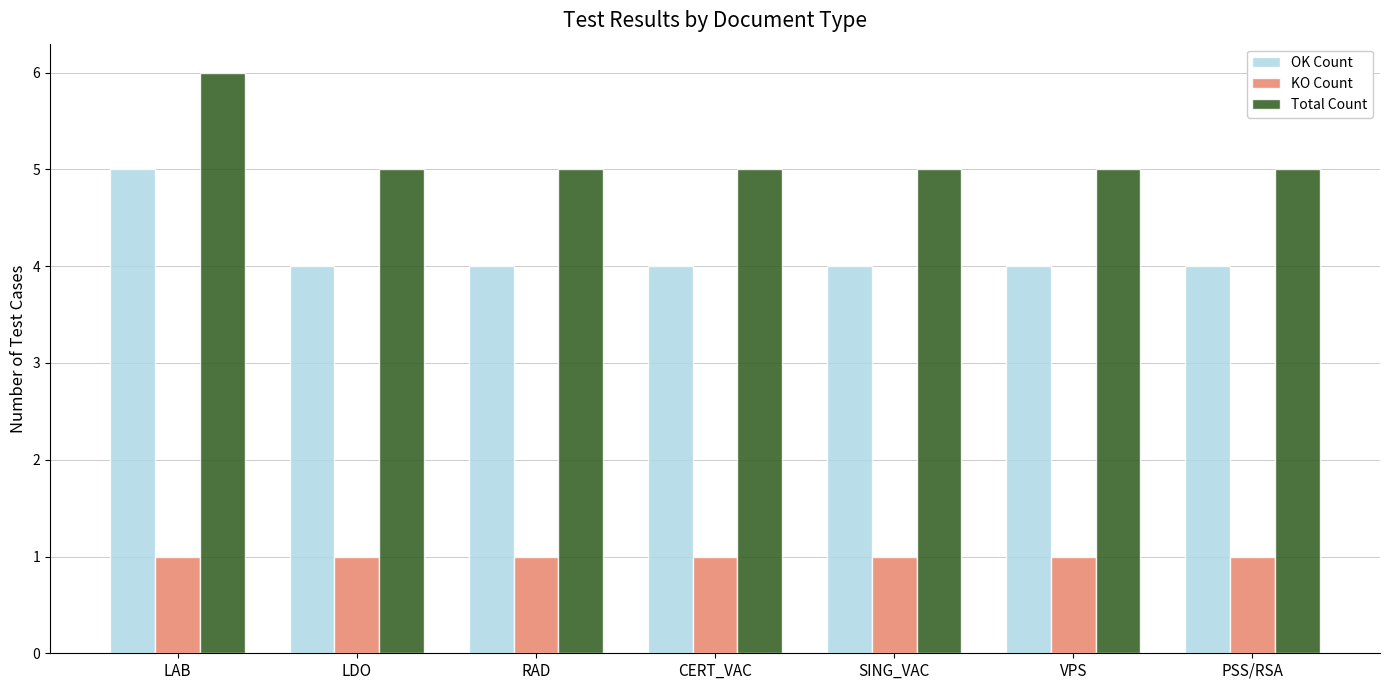

What is the value of the KO Count bar at the 3rd from the left?

1